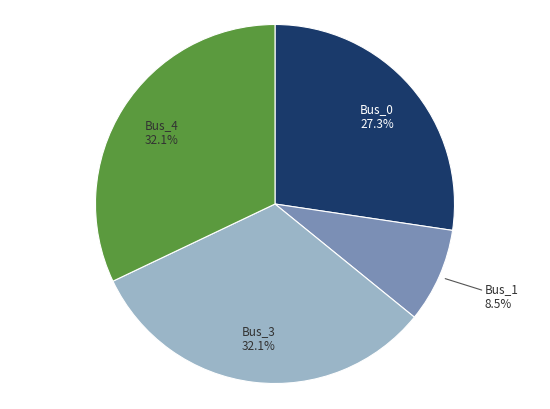

The Bus_0 slice represents 27% of the pie. True or false?

True